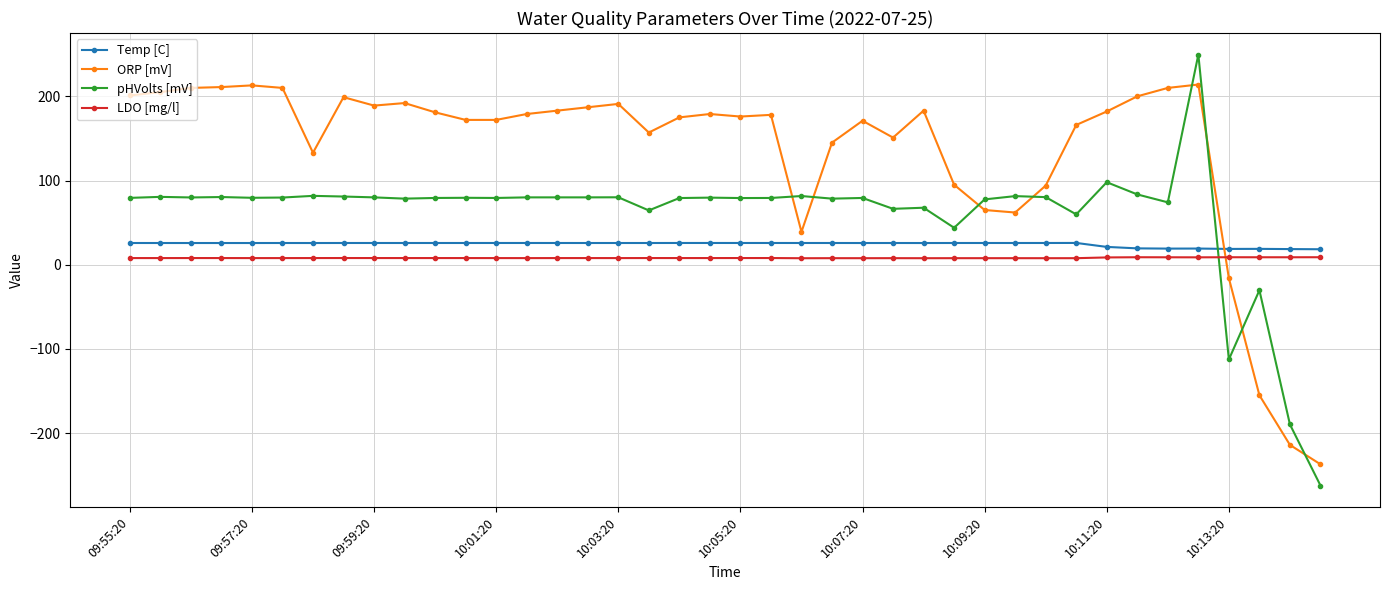

What are all the series names shown in the legend?

Temp [C], ORP [mV], pHVolts [mV], LDO [mg/l]